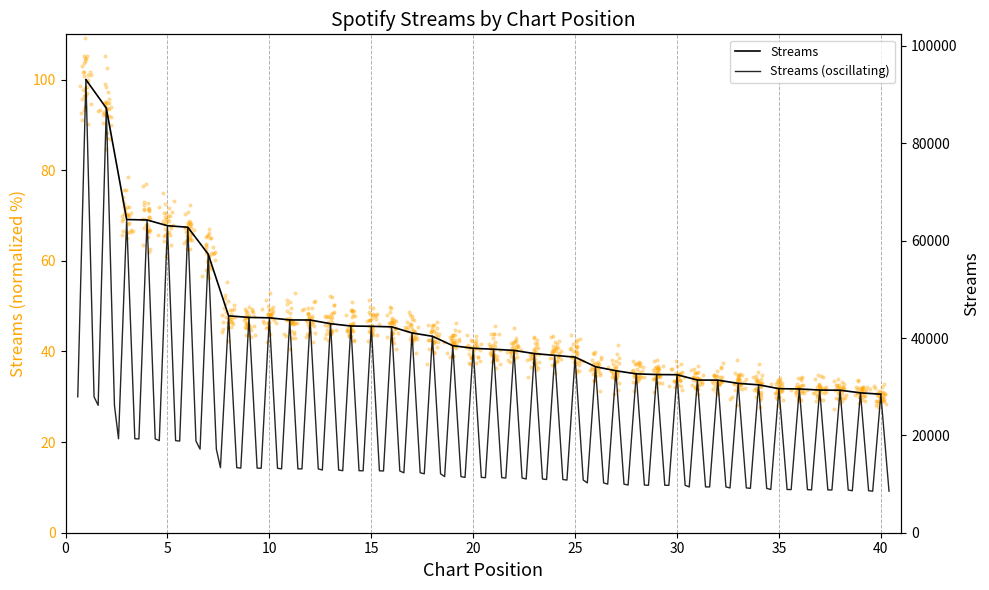

What is the change in value from 8 to 13?

-1613